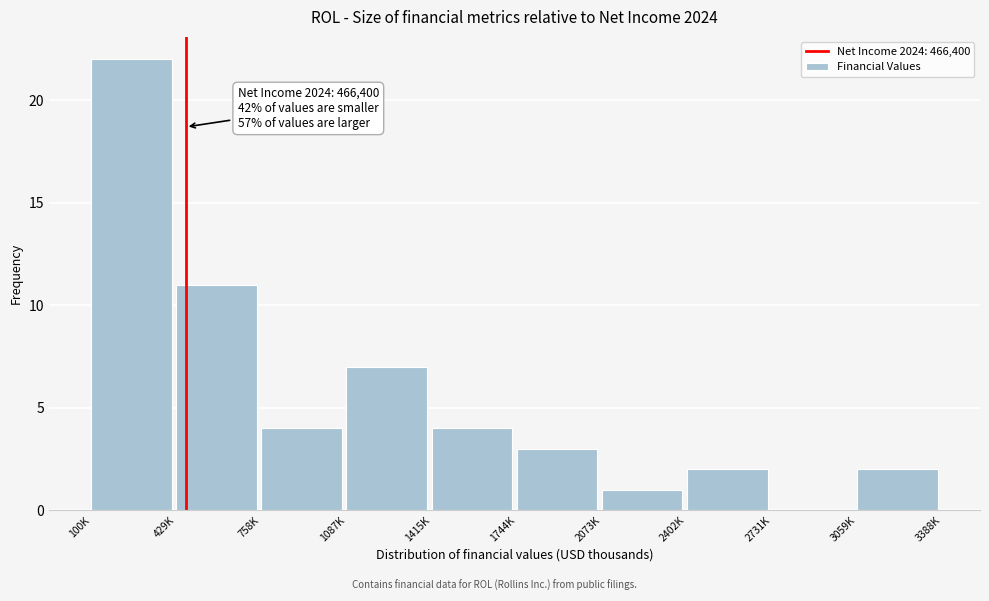

Reading left to right, list all the values displayed in this chart.

100K=22	429K=11	758K=4	1087K=7	1415K=4	1744K=3	2073K=1	2402K=2	2731K=0	3059K=2